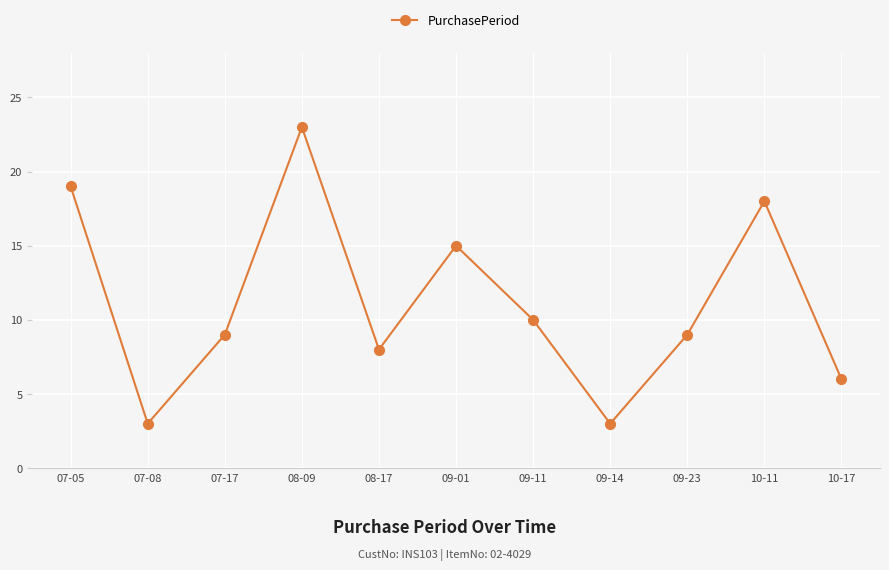

Read the value at 08-09, to the nearest 5.

25